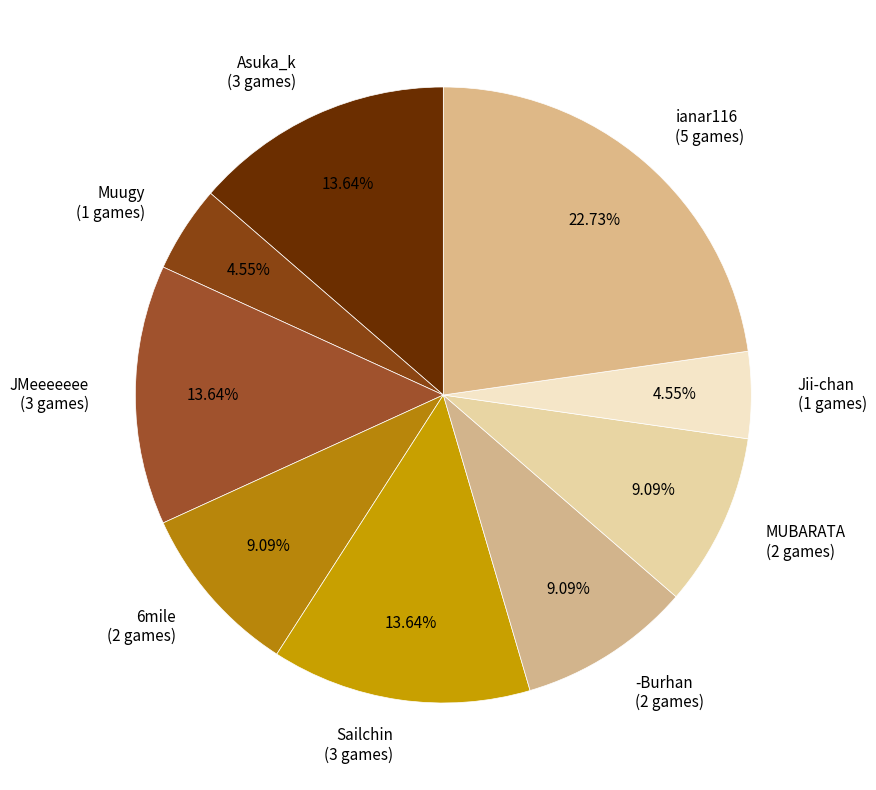

Does MUBARATA account for over 50% of the chart?

No